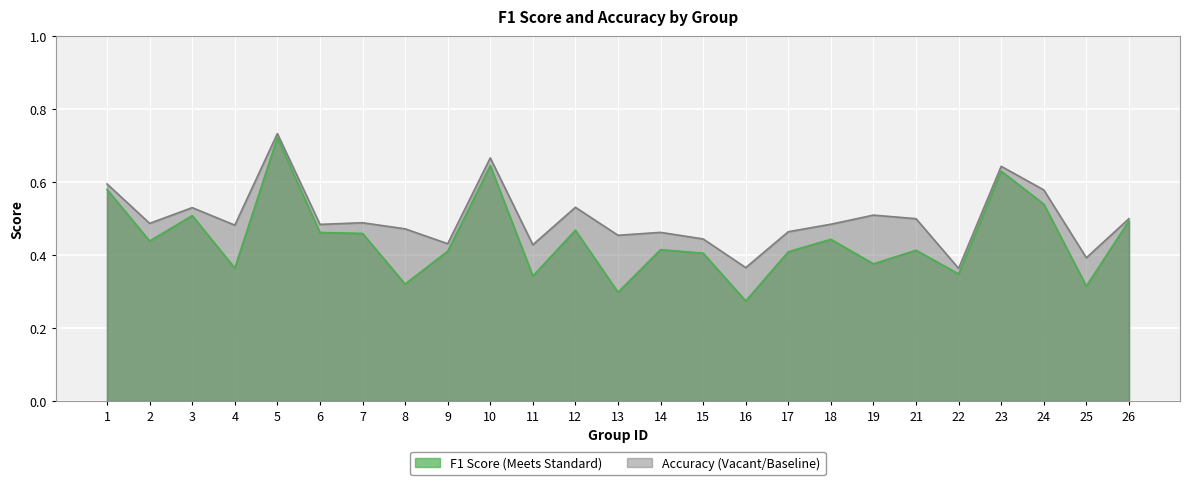

What are all the series names shown in the legend?

f1, accuracy